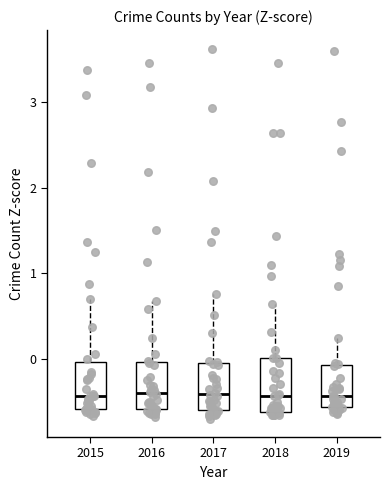

Reading left to right, read every box against the y-axis: the position of its median line, the range the box covers, and the ends of its whiskers. The values are not printed on the chart, so give them approximately, as read against the axis.

2015: median -0.4, box -0.6 to 0.0, whiskers -0.7 to 0.7
2016: median -0.4, box -0.6 to 0.0, whiskers -0.7 to 0.7
2017: median -0.4, box -0.6 to 0.0, whiskers -0.7 to 0.8
2018: median -0.4, box -0.6 to 0.0, whiskers -0.7 to 0.6
2019: median -0.4, box -0.6 to -0.1, whiskers -0.6 (just below the box's lower edge) to 0.2